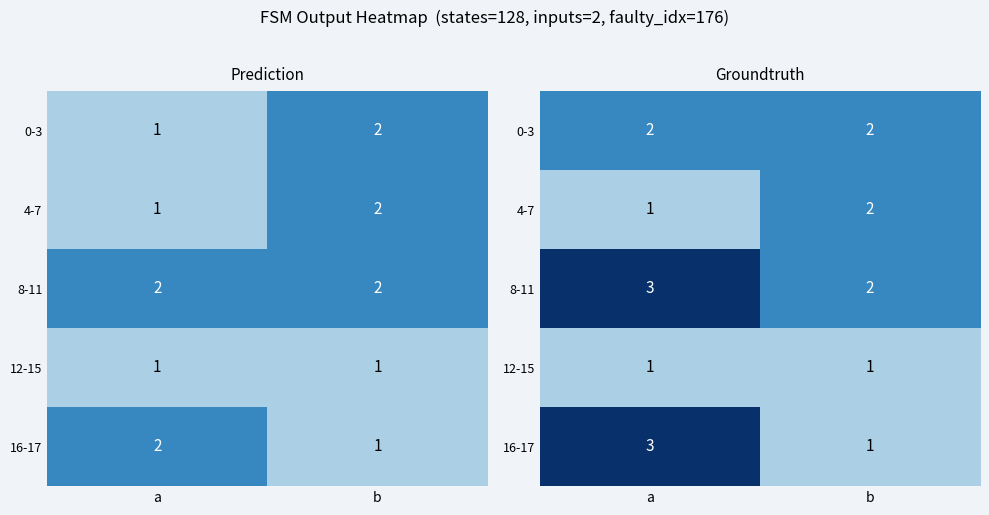

How many categories are shown in the chart?

2